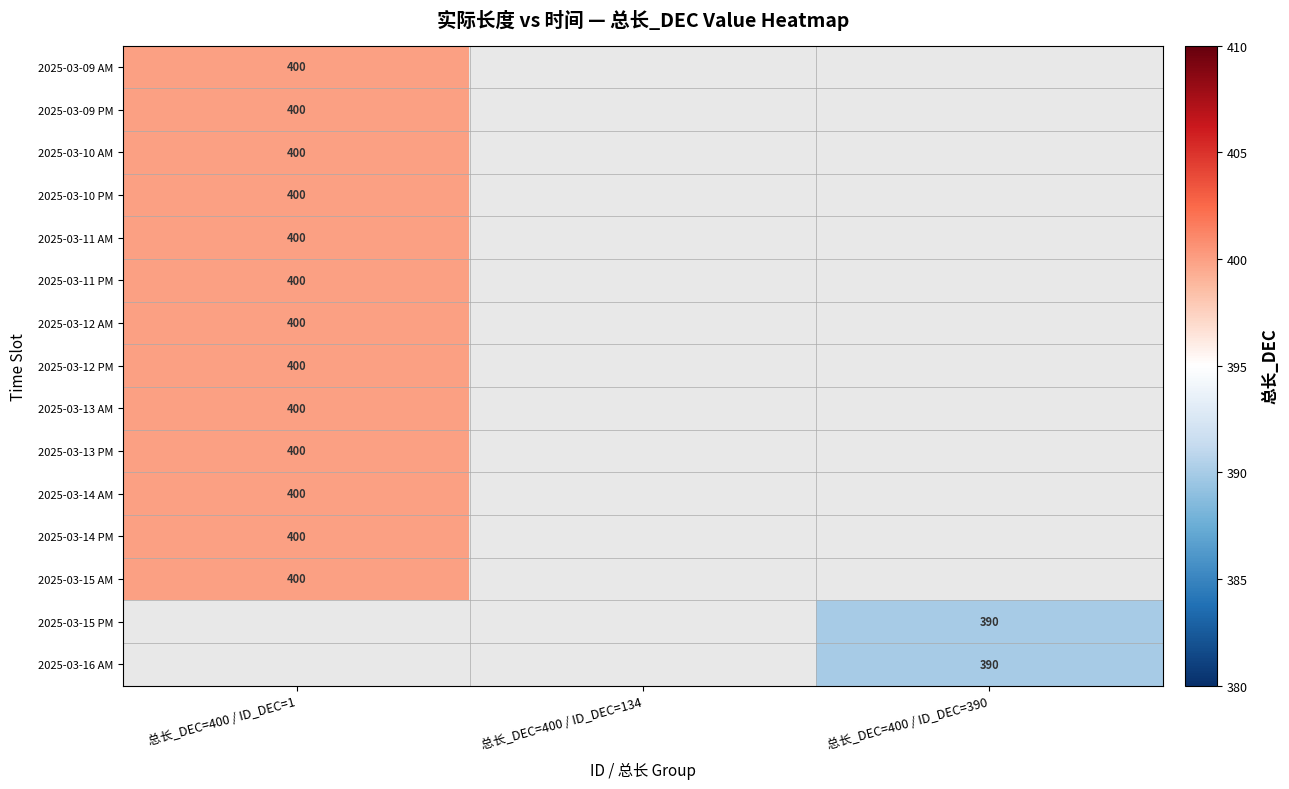

True or false: 2025-03-12 PM has a value of 400 at 总长_DEC=400 / ID_DEC=1.

True